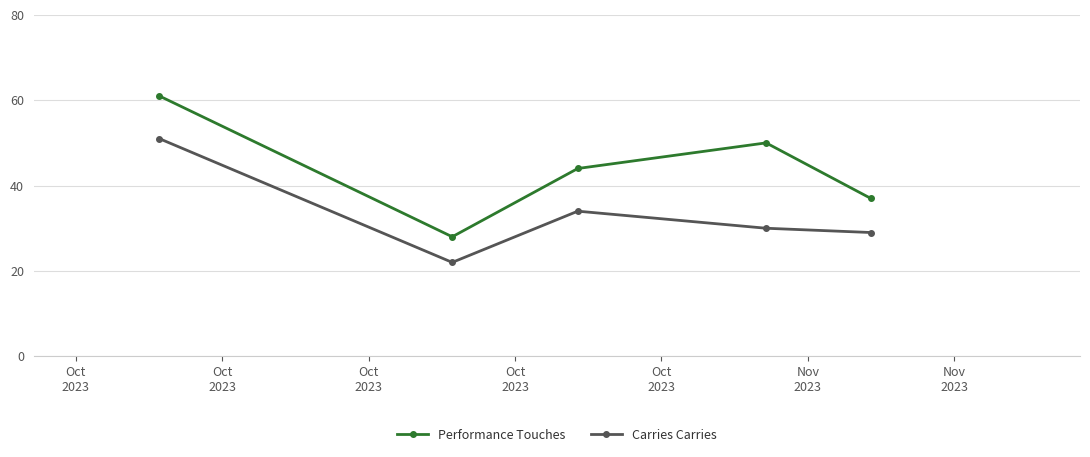

How many categories are shown in the chart?

5